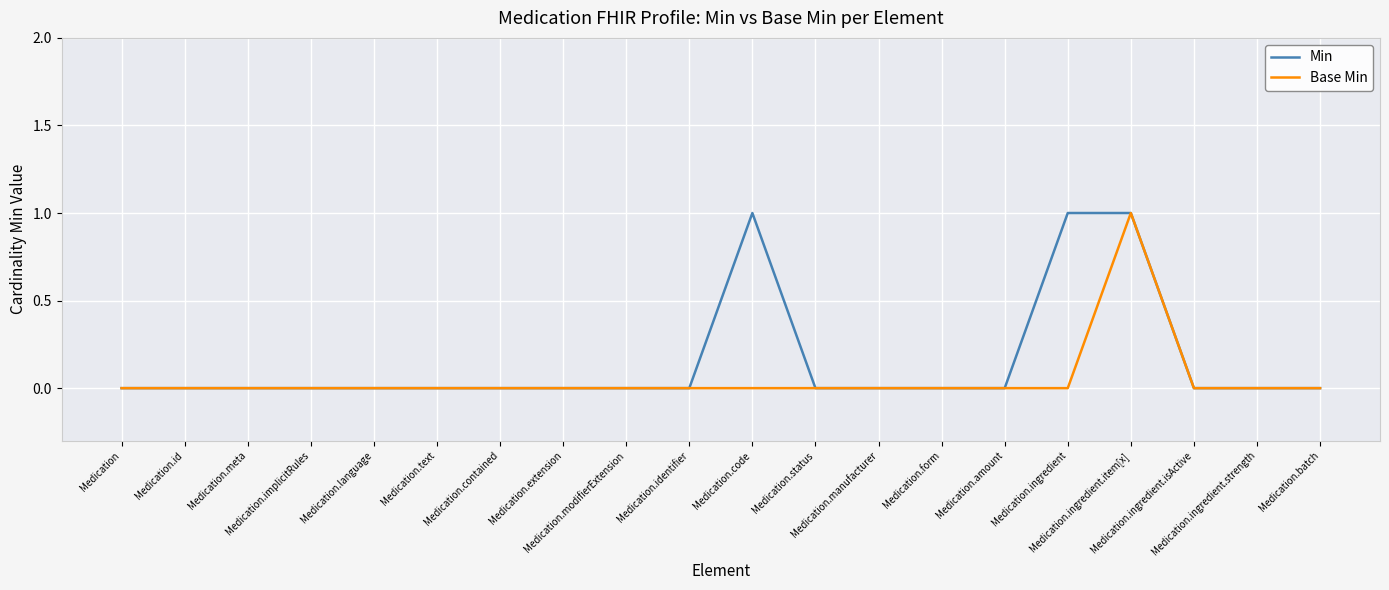

Reading left to right, list all the values displayed in this chart.

Min: 0	0	0	0	0	0	0	0	0	0	1	0	0	0	0	1	1	0	0	0
Base Min: 0	0	0	0	0	0	0	0	0	0	0	0	0	0	0	0	1	0	0	0